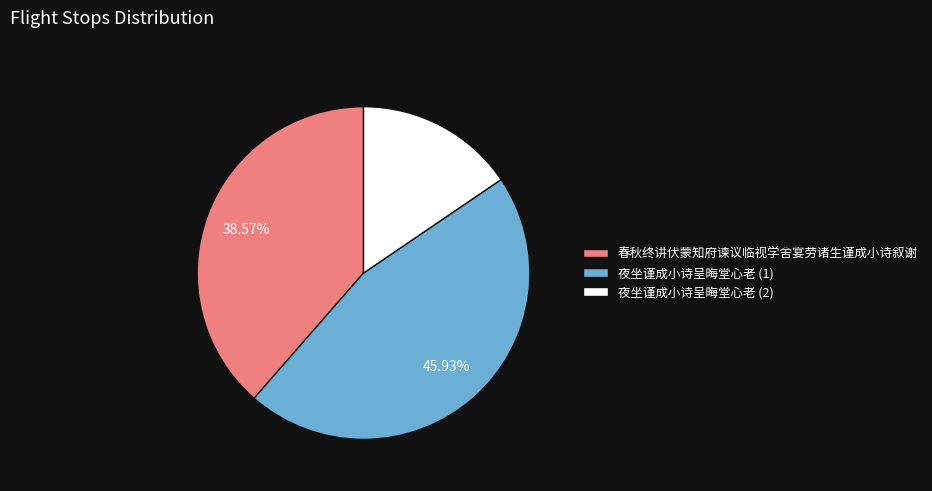

Is there any slice that represents more than half of the pie?

No